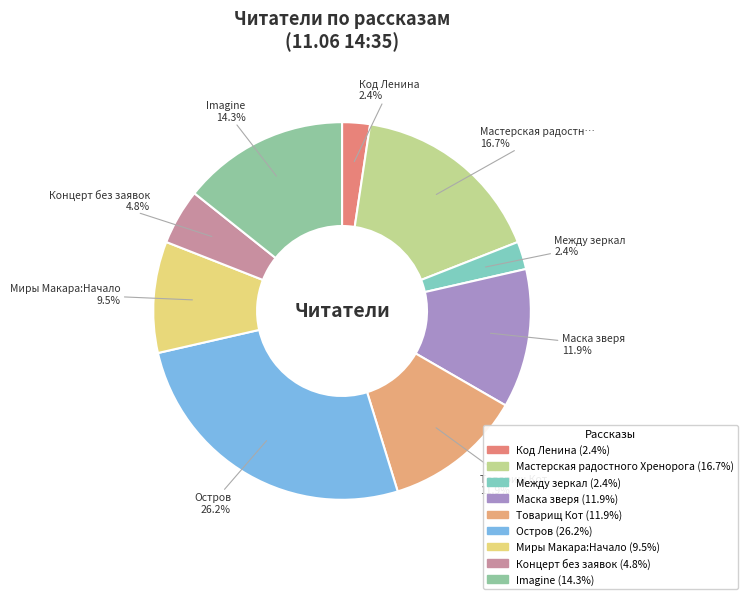

Count the number of slices in the pie.

9